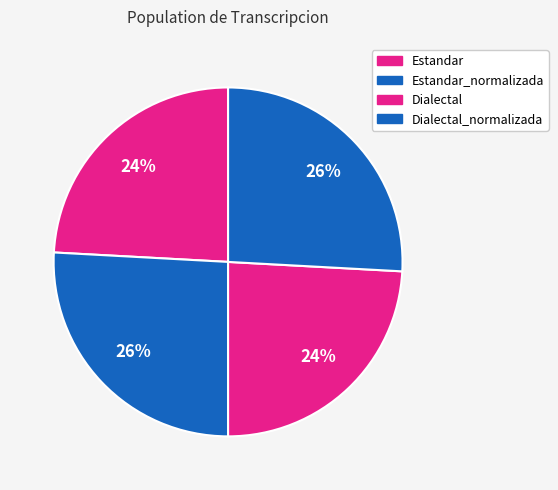

Count the number of slices in the pie.

4